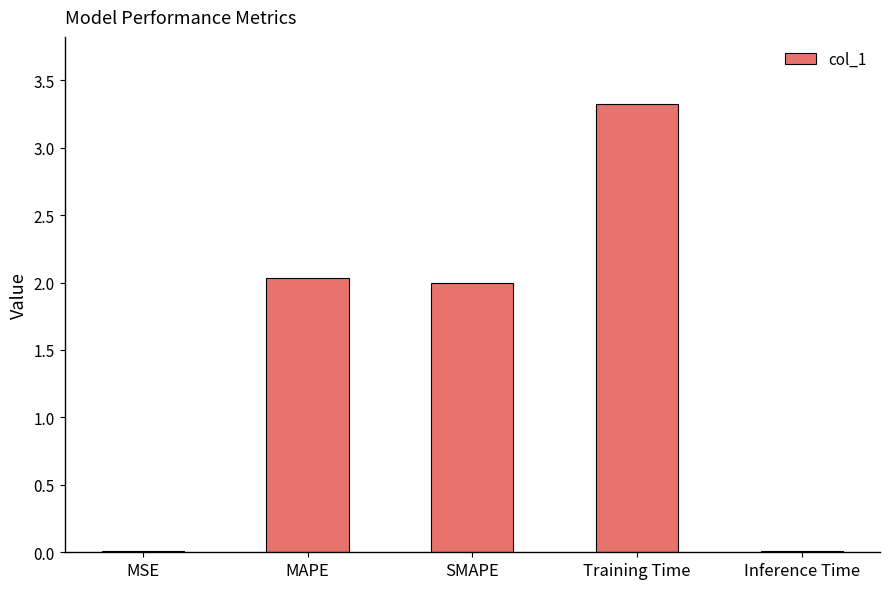

The chart shows a value of 1.4 at Training Time. True or false?

False